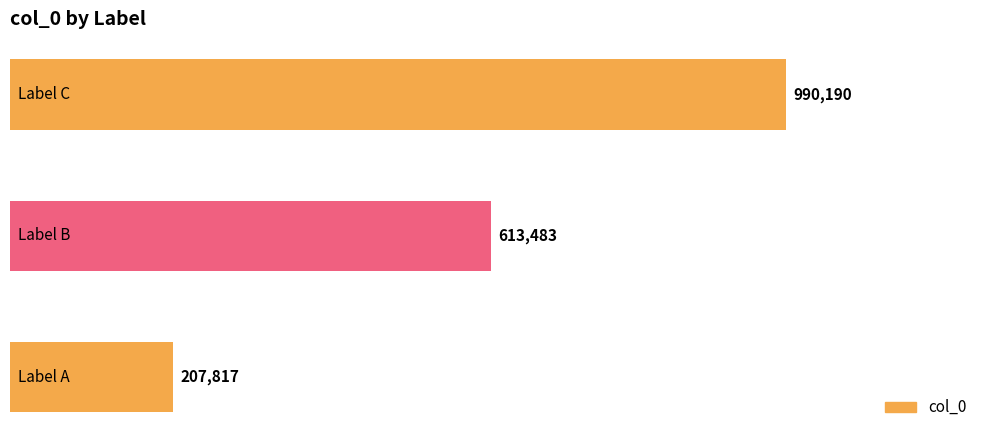

Are the bars horizontal?

Yes